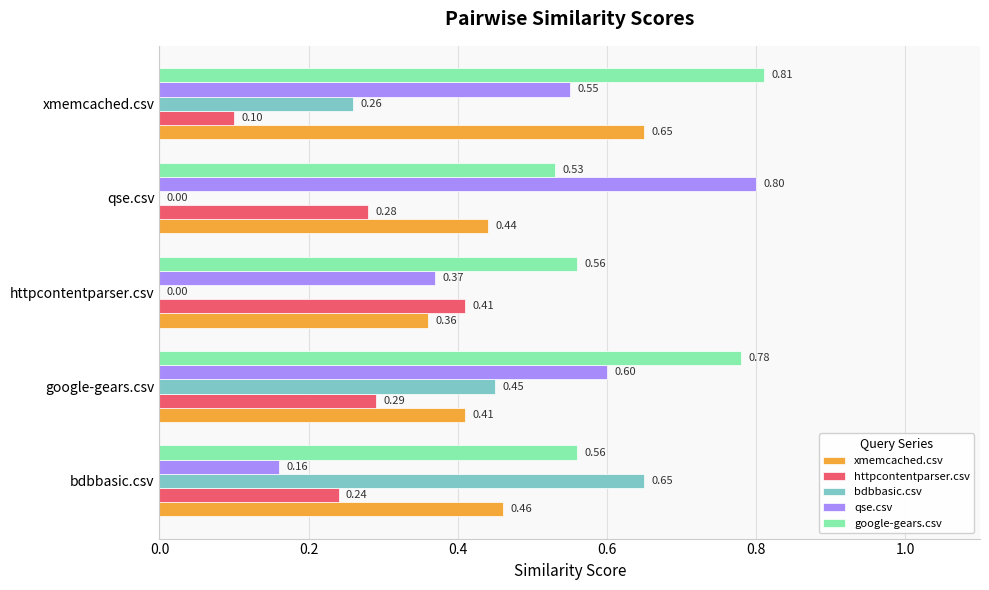

How many series are shown in this chart?

5